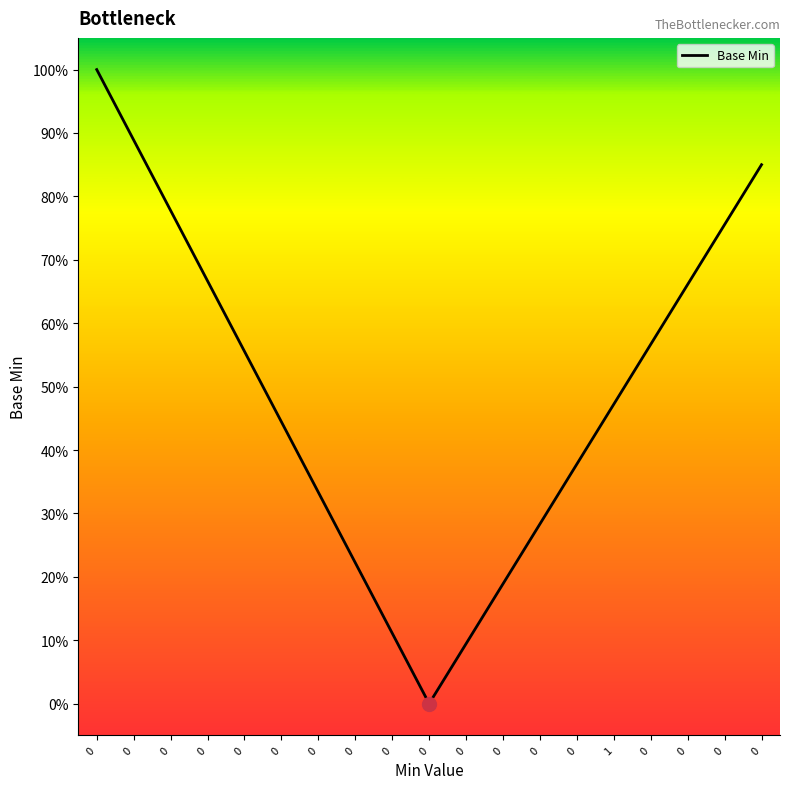

Does the chart have visible grid lines?

No